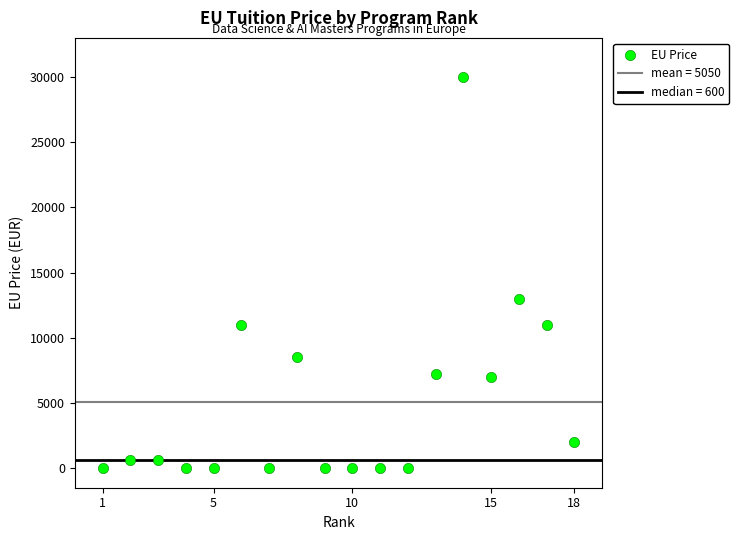

What Y value in the scatter plot is closest to 15000?

13000